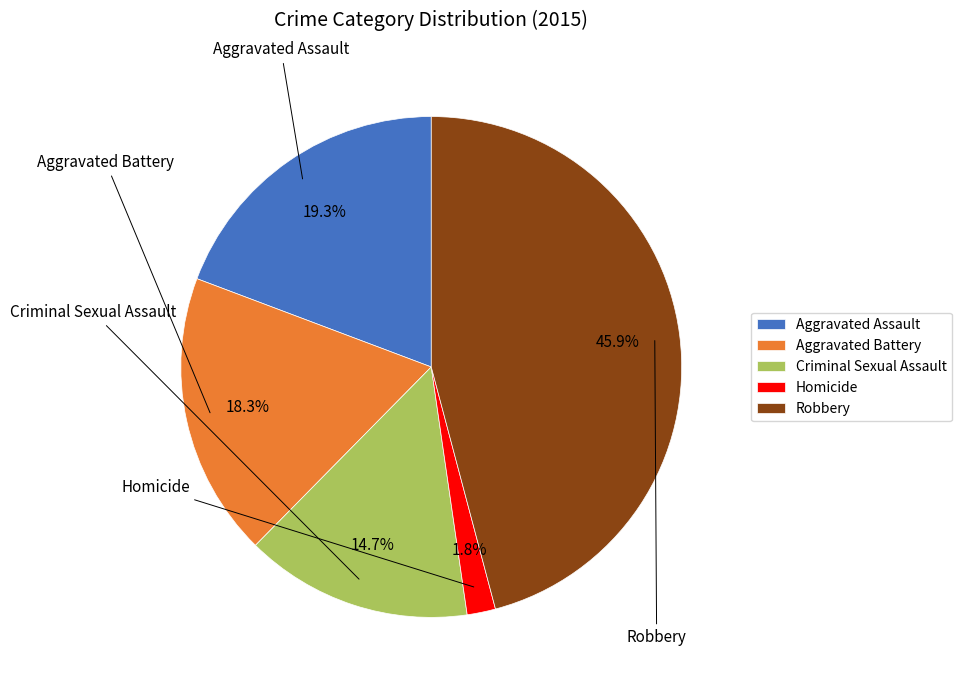

How many segments does this pie chart have?

5